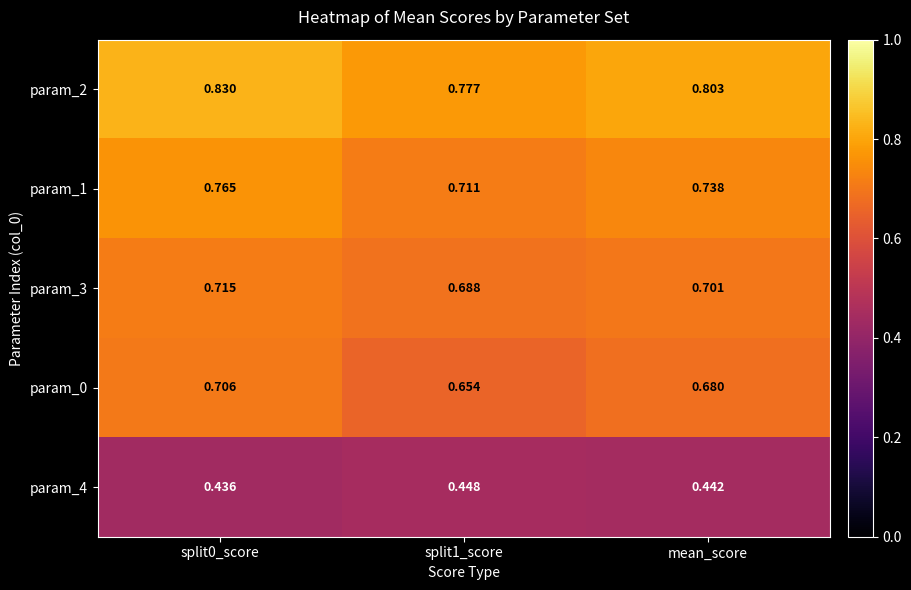

How many series are shown in this chart?

5